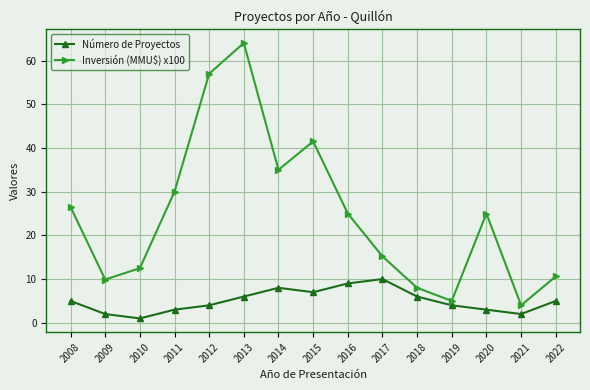

Reading left to right, list all the values displayed in this chart.

Número de Proyectos: 5.0	2.0	1.0	3.0	4.0	6.0	8.0	7.0	9.0	10.0	6.0	4.0	3.0	2.0	5.0
Inversión (MMU$) x100: 26.5	9.9	12.5	30.0	57.0	64.0	35.0	41.5	25.0	15.2	8.0	5.0	25.0	4.0	10.6